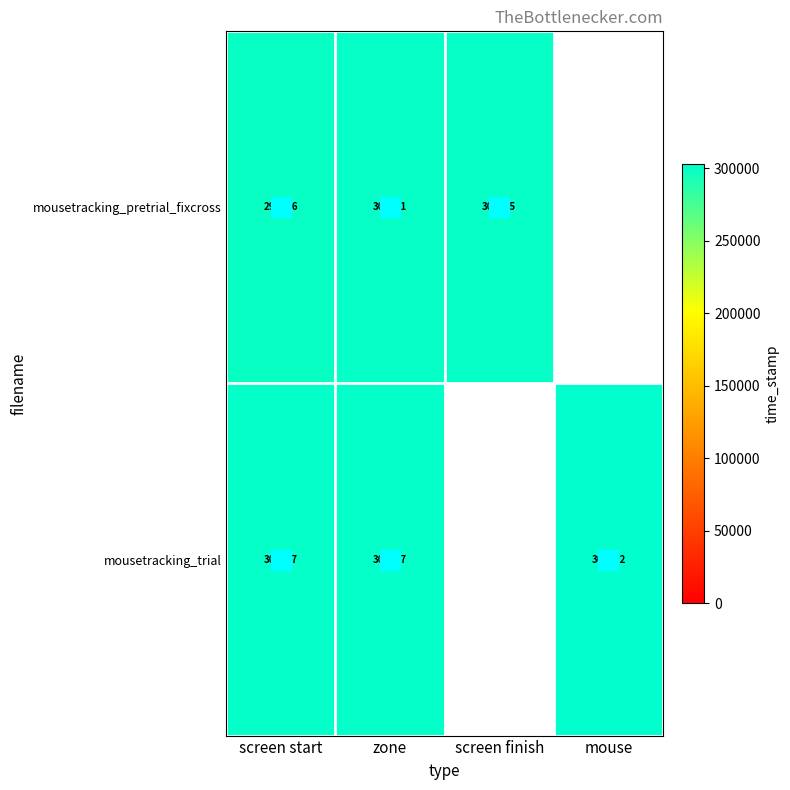

At which category does the chart reach its minimum across all series?

screen start